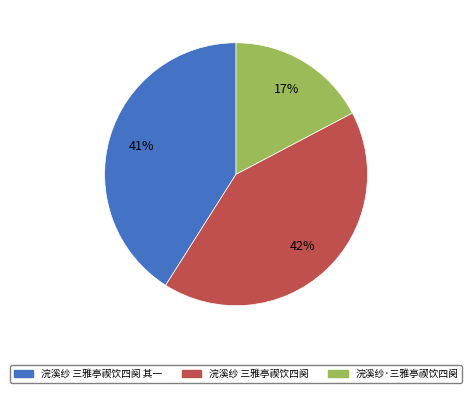

Count the number of slices in the pie.

3